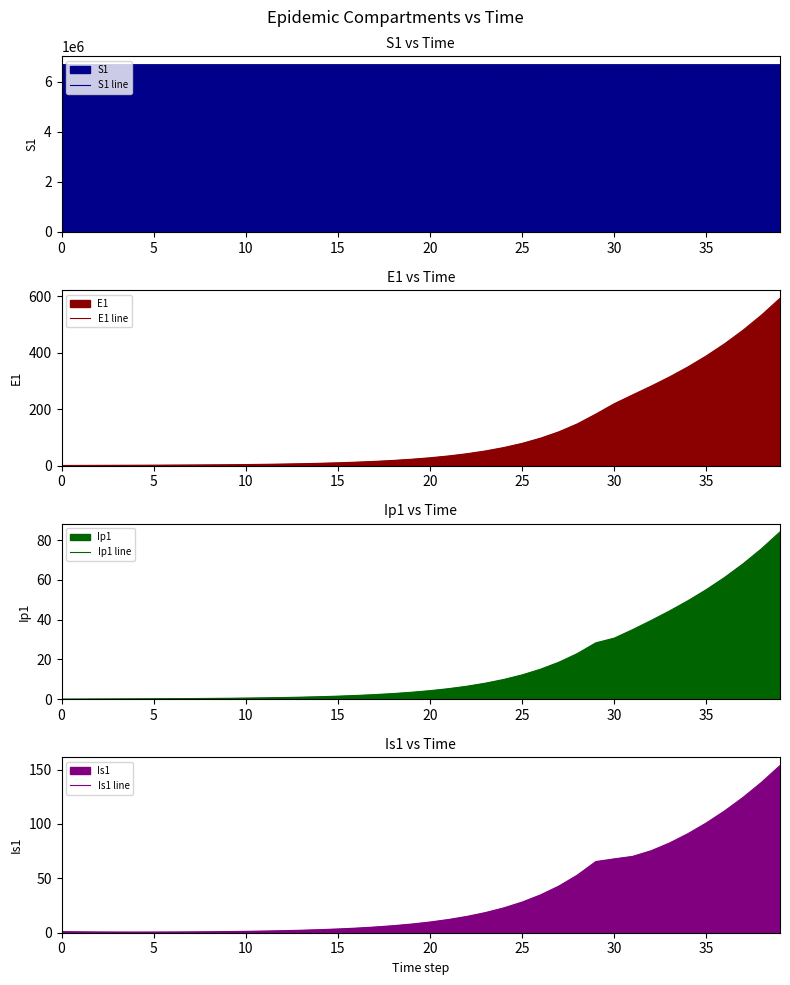

How many values in the Ip1 line series exceed 4?

20